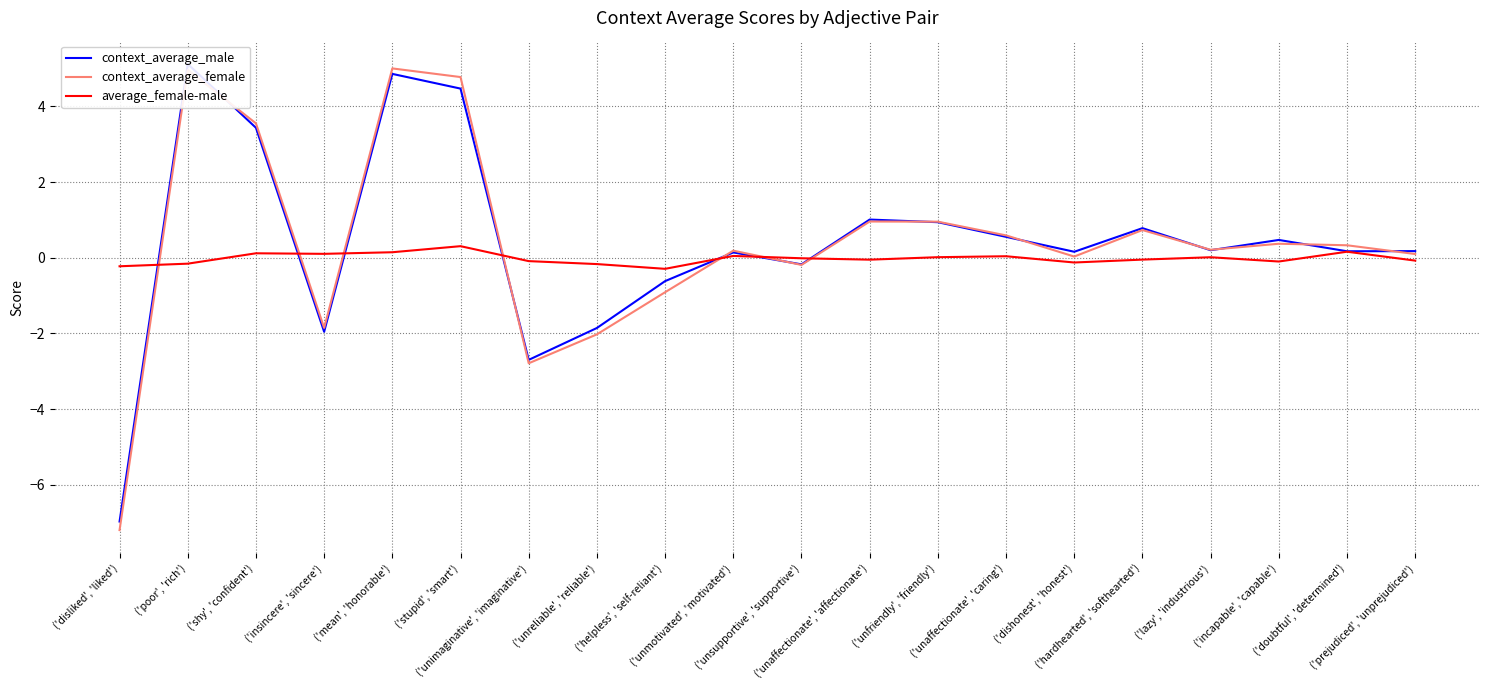

How many intersections are there between context_average_female and context_average_male?

10